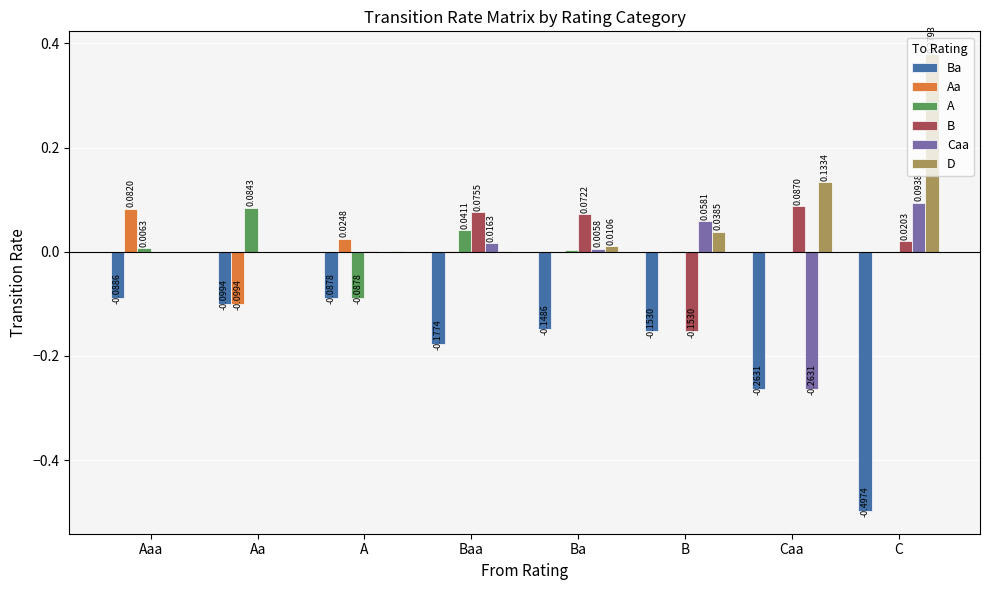

How many groups of bars are there?

8